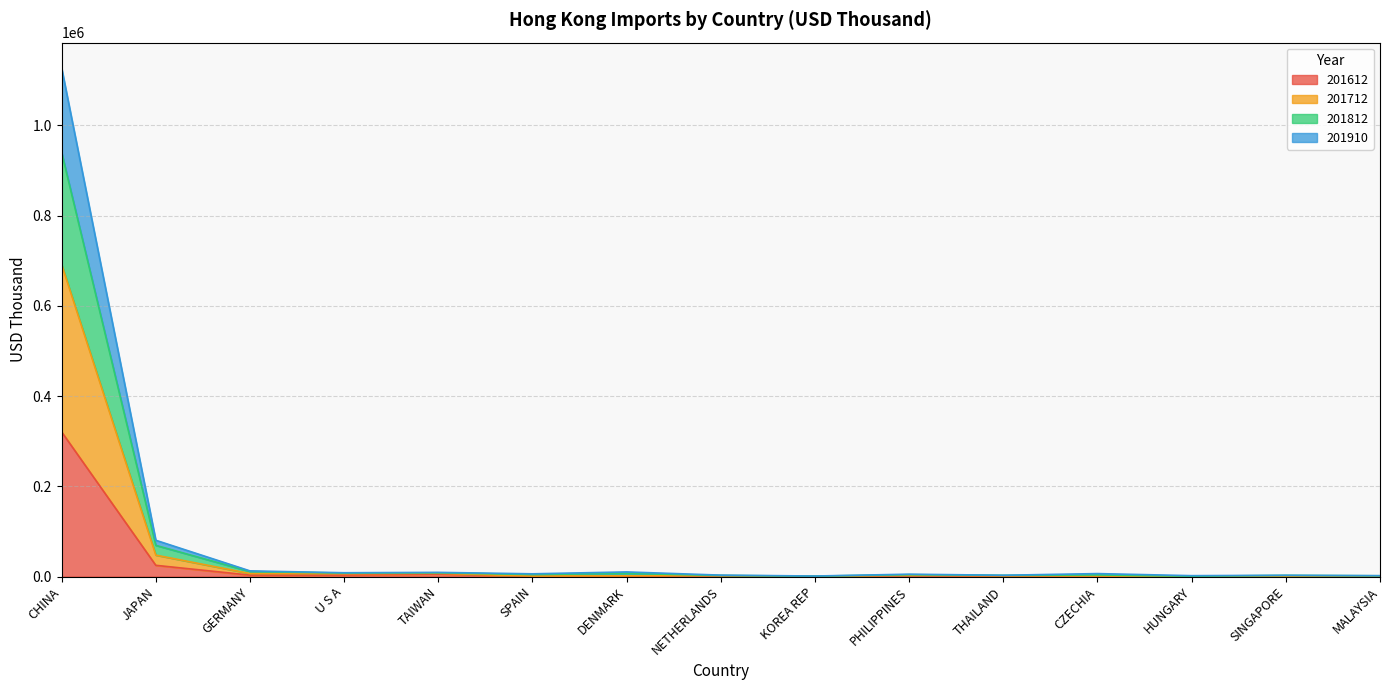

What is the difference between the 201612 values at MALAYSIA and KOREA REP?

305.2